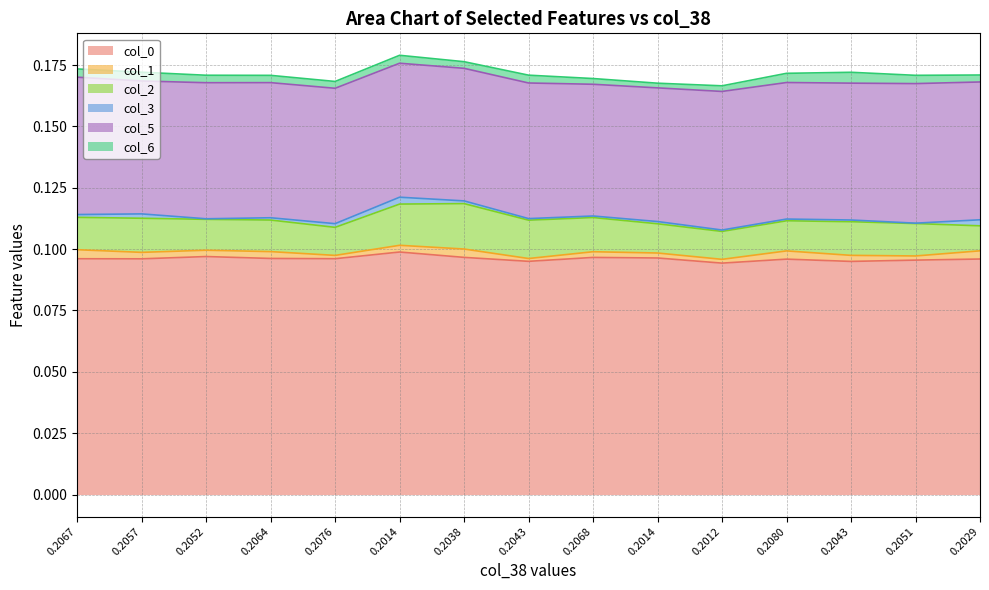

Reading right to left, transcribe all the data shown in this chart.

col_0: 0.1	0.1	0.1	0.1	0.1	0.1	0.1	0.1	0.1	0.1	0.1	0.1	0.1	0.1	0.1
col_1: 0.0	0.0	0.0	0.0	0.0	0.0	0.0	0.0	0.0	0.0	0.0	0.0	0.0	0.0	0.0
col_2: 0.0	0.0	0.0	0.0	0.0	0.0	0.0	0.0	0.0	0.0	0.0	0.0	0.0	0.0	0.0
col_3: 0.0	0.0	0.0	0.0	0.0	0.0	0.0	0.0	0.0	0.0	0.0	0.0	0.0	0.0	0.0
col_5: 0.1	0.1	0.1	0.1	0.1	0.1	0.1	0.1	0.1	0.1	0.1	0.1	0.1	0.1	0.1
col_6: 0.0	0.0	0.0	0.0	0.0	0.0	0.0	0.0	0.0	0.0	0.0	0.0	0.0	0.0	0.0